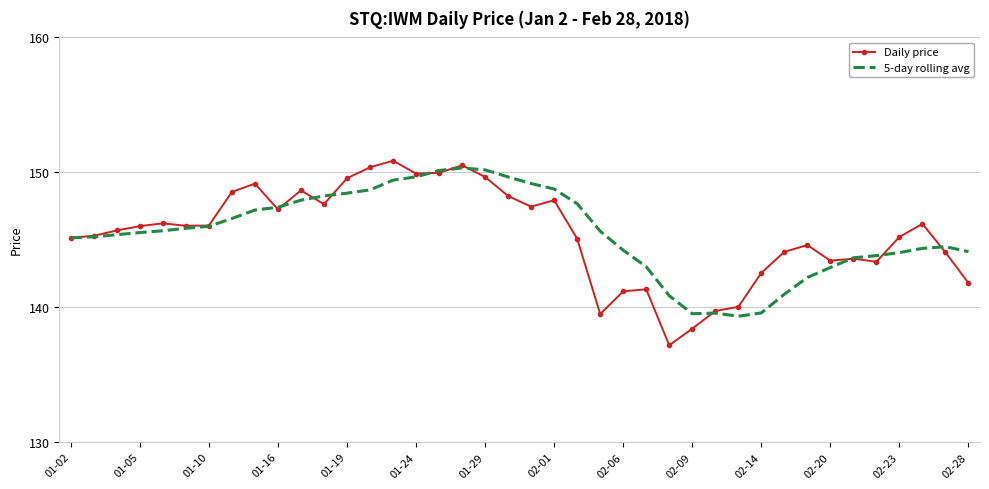

What is the highest value of the 5-day rolling avg series?

150.3